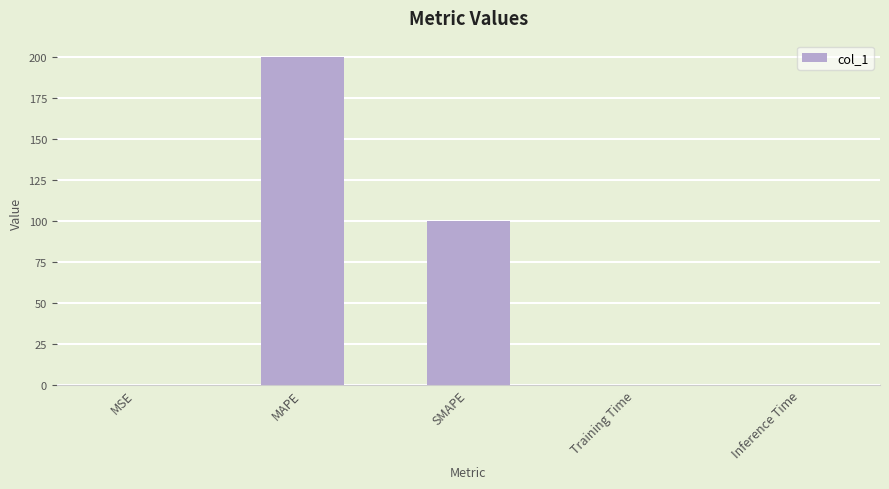

The chart shows a value of 100.0 at SMAPE. True or false?

True